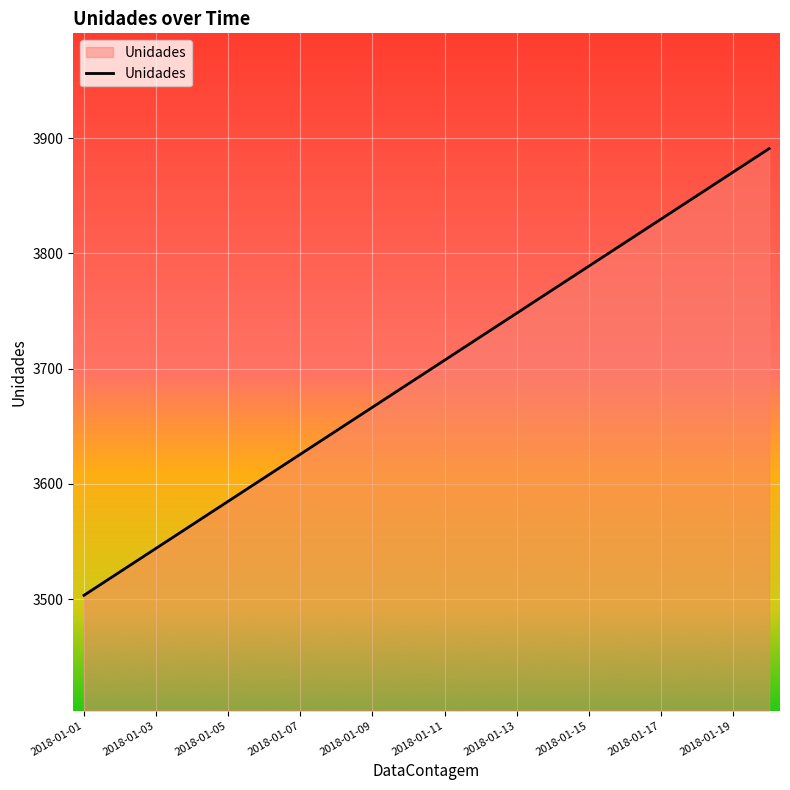

How many distinct data groups are displayed?

1